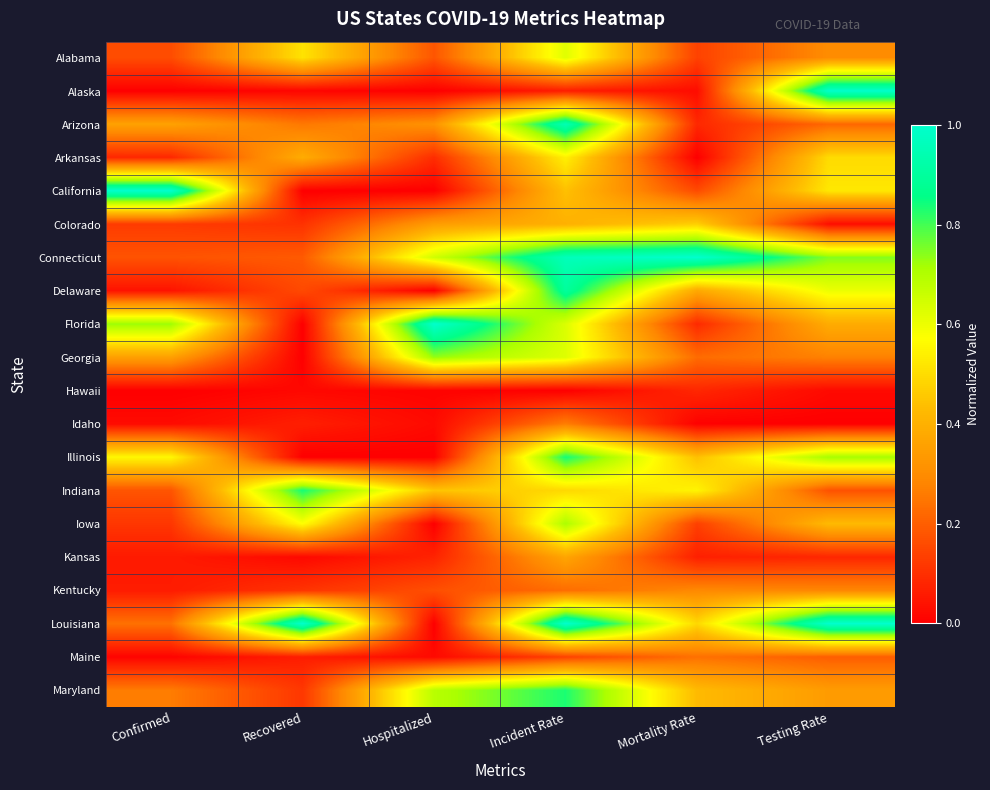

Which series has the largest range (max minus min)?

California